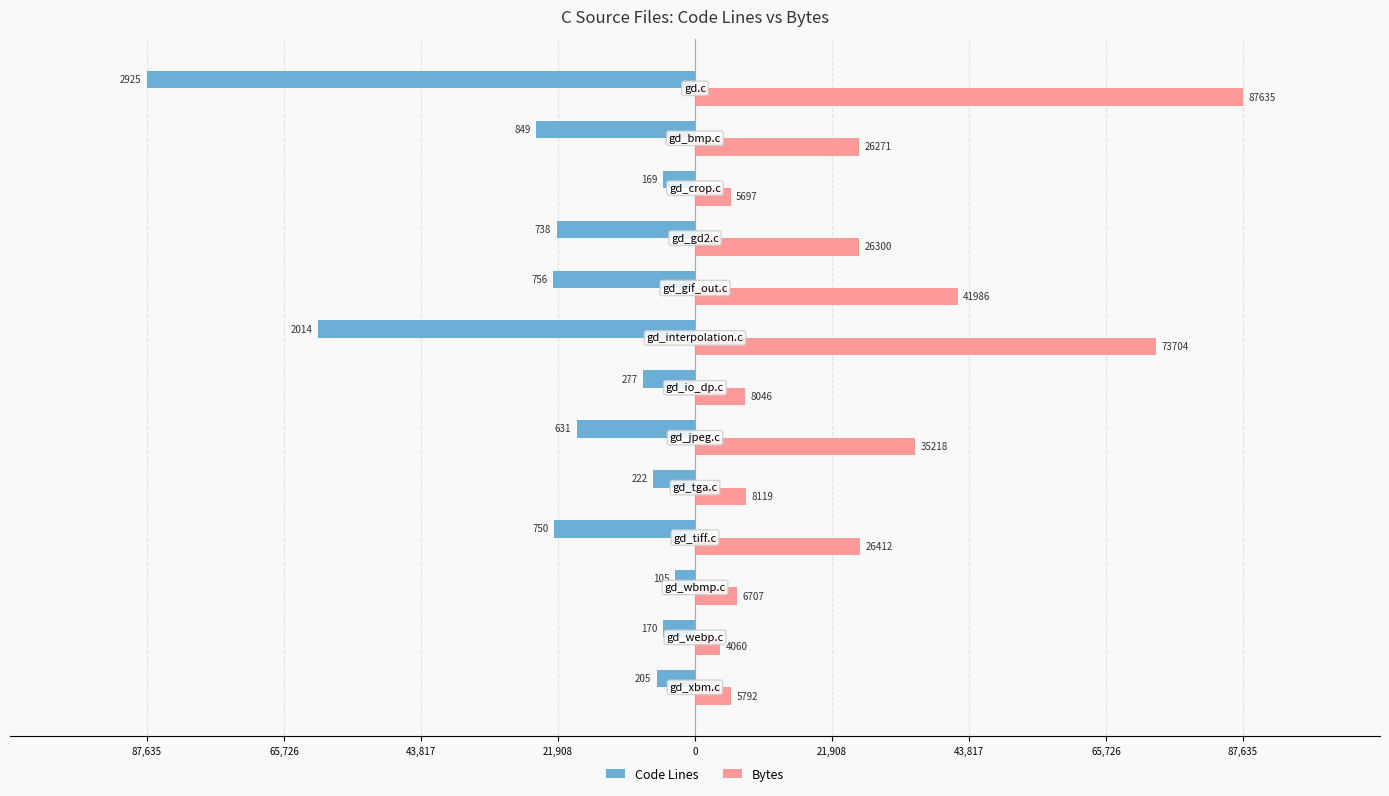

What are all the series names shown in the legend?

Code Lines, Bytes